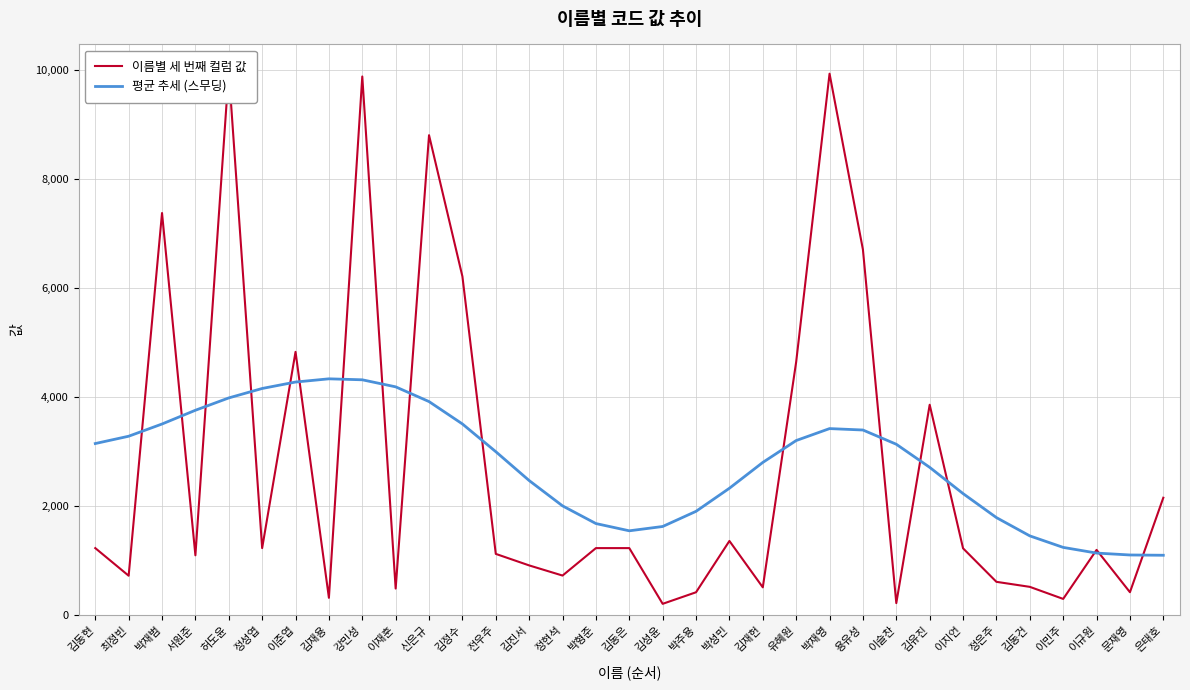

What is the label of the 8th point from the right?

김유진